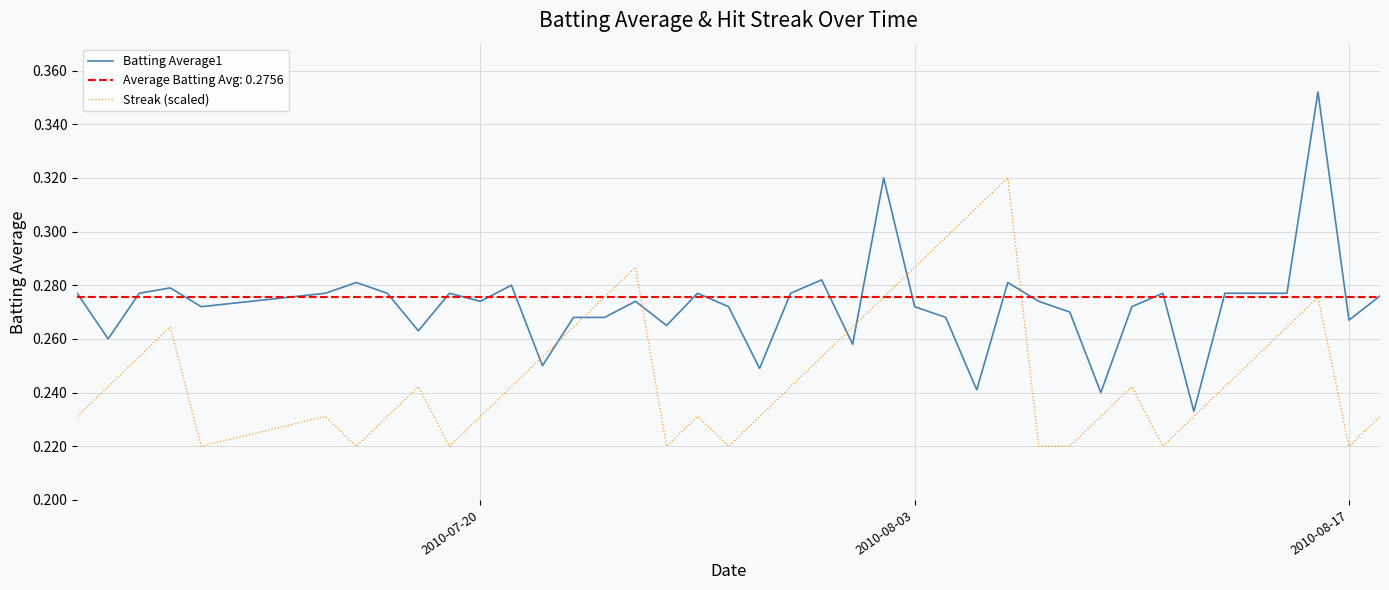

True or false: Streak (scaled) and Batting Average1 cross at least once.

True